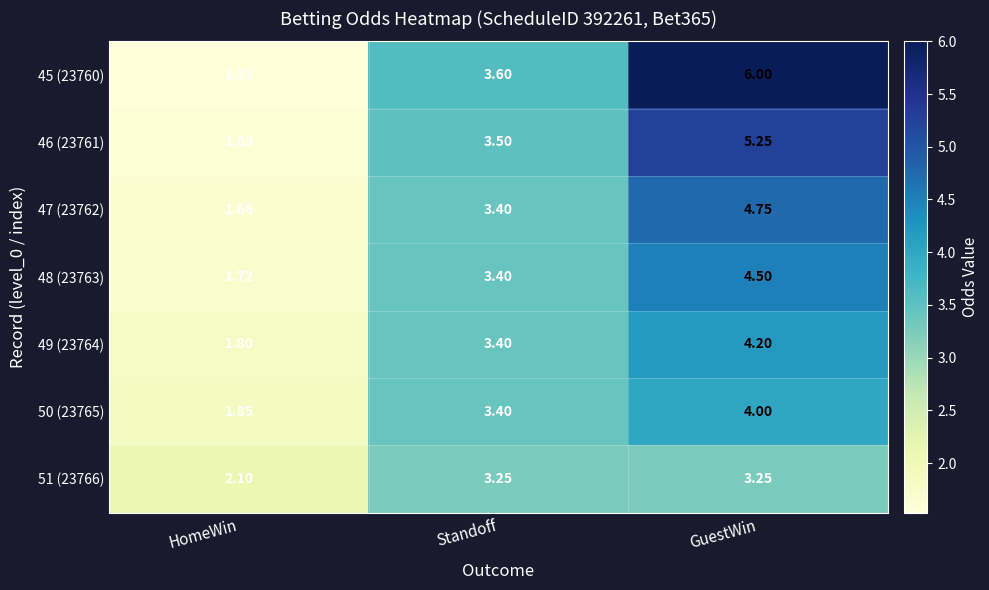

Where does the 51 (23766) series first go above 3?

Standoff